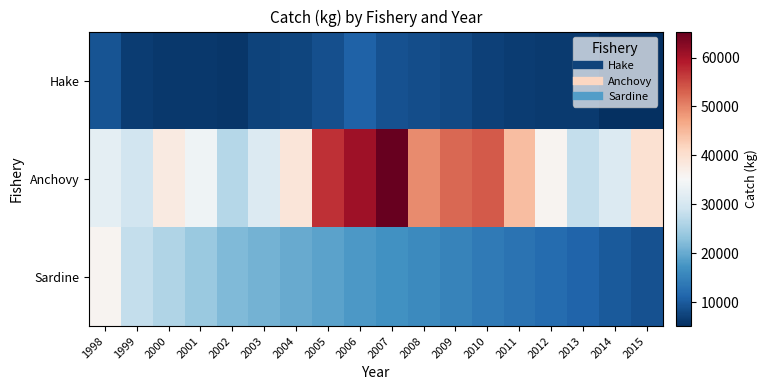

Between 2001 and 2012, which is larger?

2012